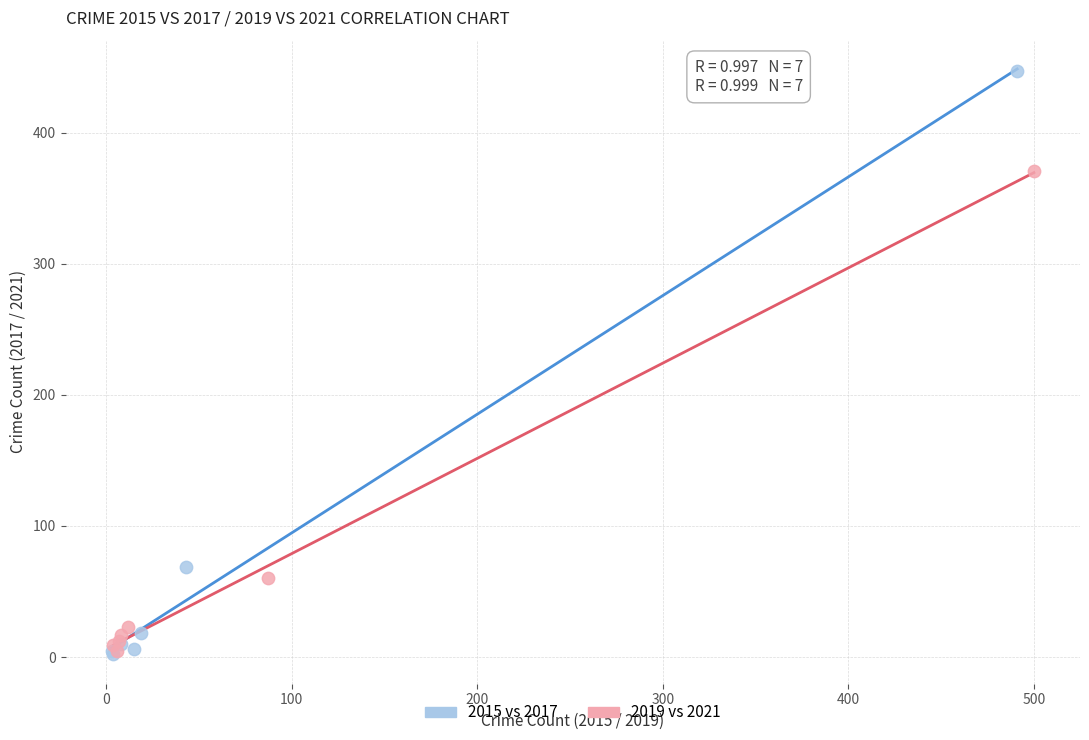

Which series contains the highest Y value?

2015 vs 2017